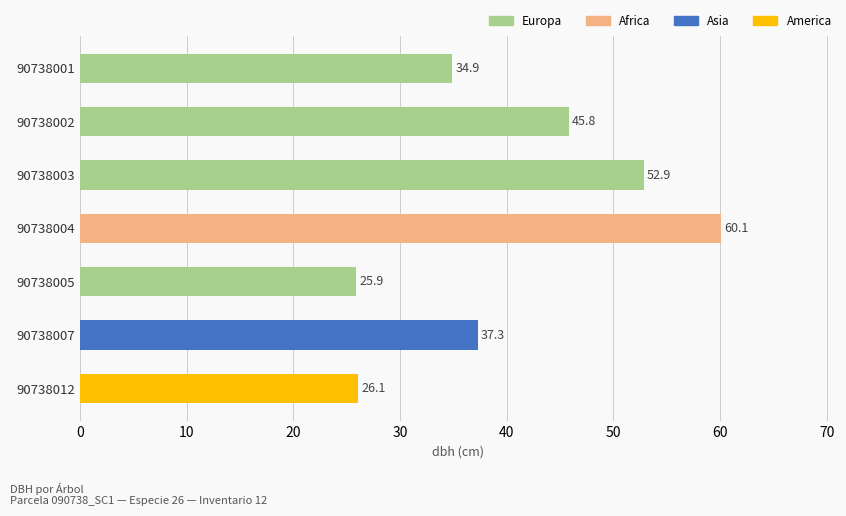

What is the difference between the maximum and second lowest values?

34.0